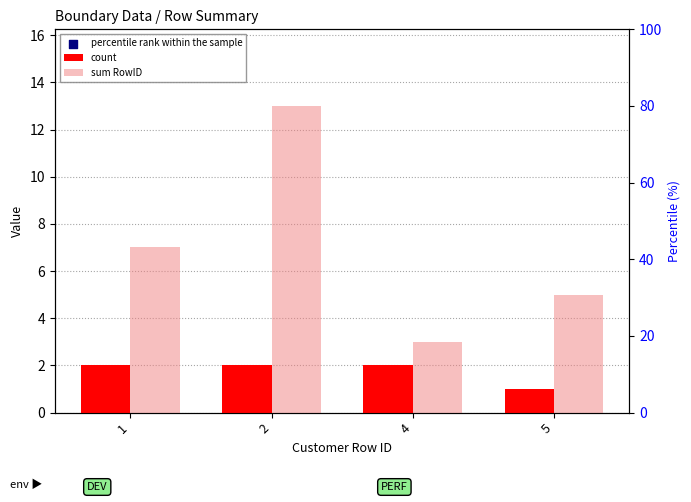

At which category is the sum across all series the highest?

2